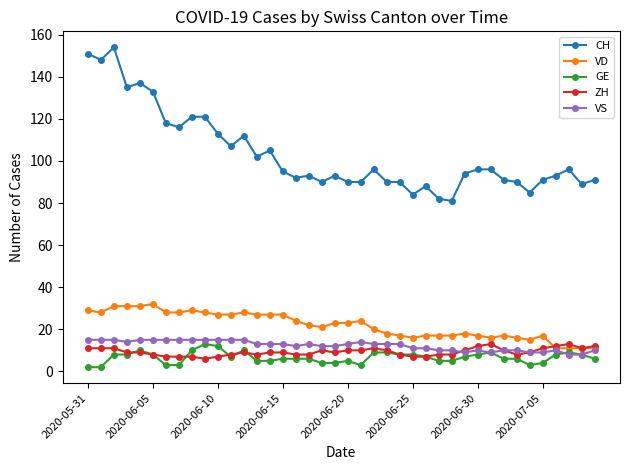

True or false: VS and CH intersect in this chart.

False